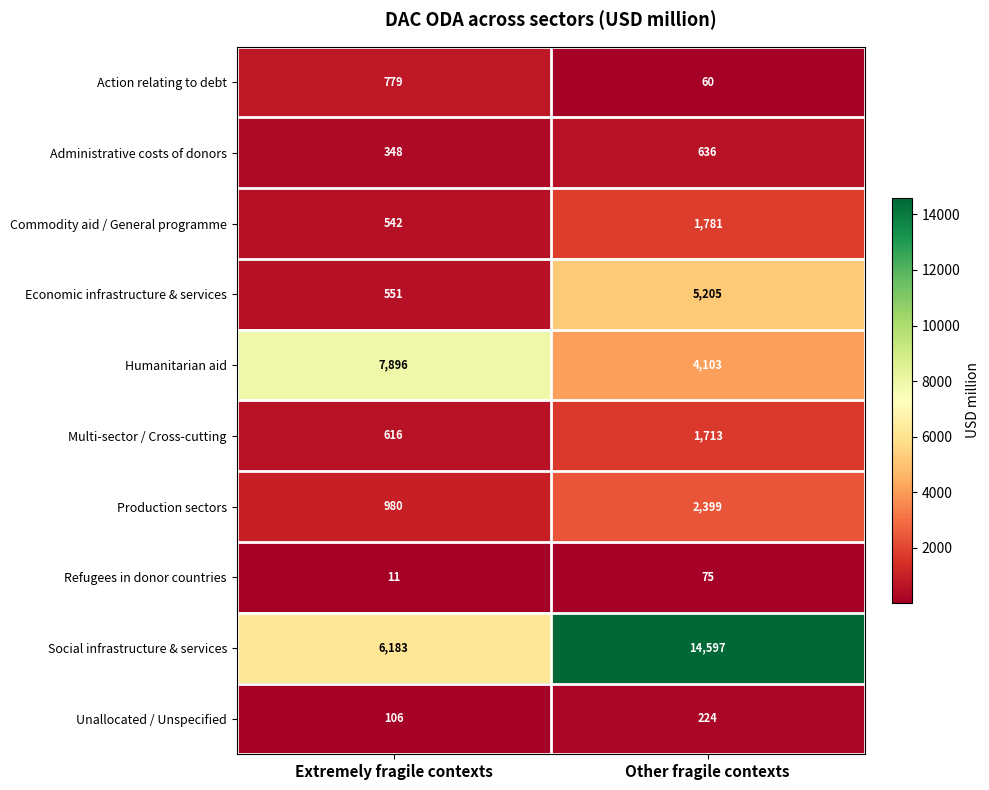

At which label does Commodity aid / General programme reach its peak?

Other fragile contexts